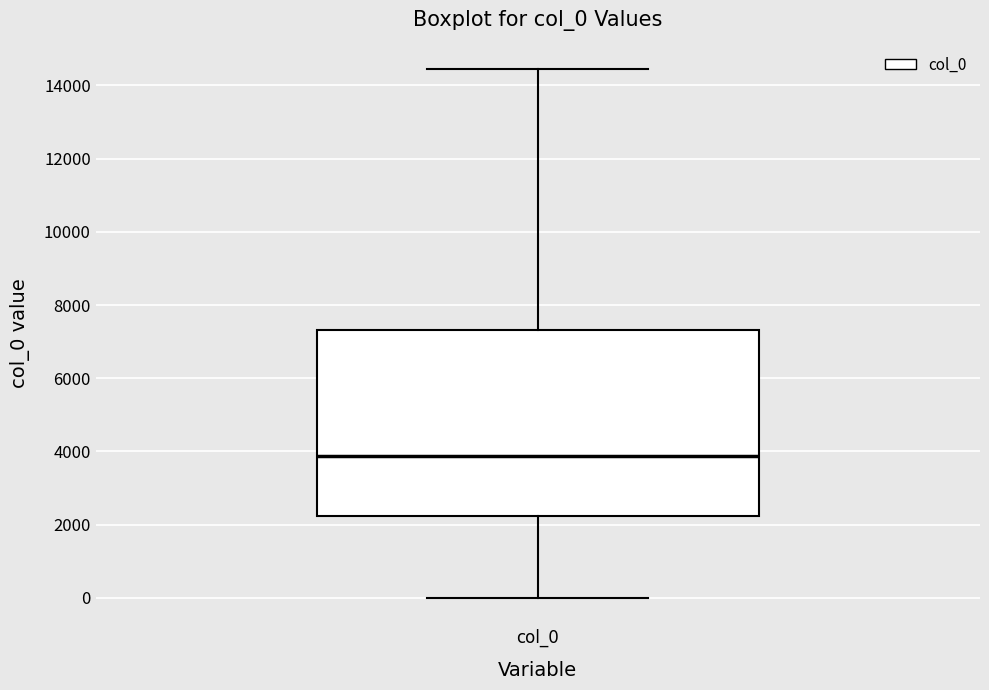

Read this box plot against the y-axis: the position of the median line, the range covered by the box, and the ends of both whiskers. The values are not printed on the chart, so give them approximately, as read against the axis.

median 3800, box 2200 to 7400, whiskers 0 to 14400